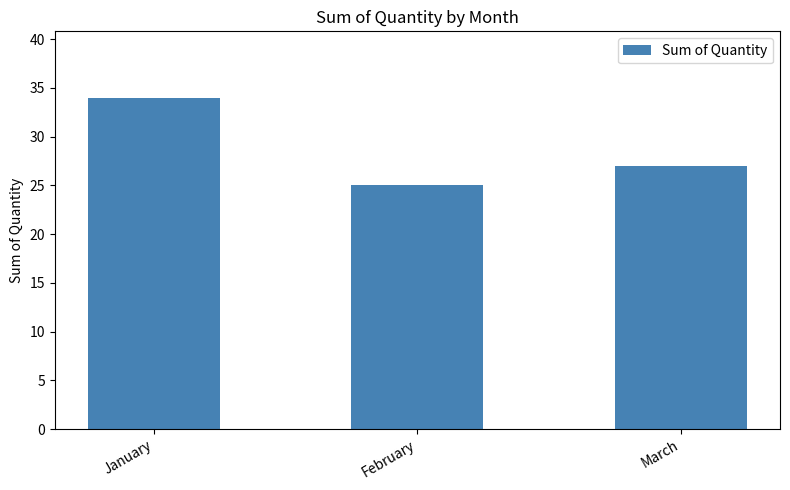

Are the bars horizontal?

No